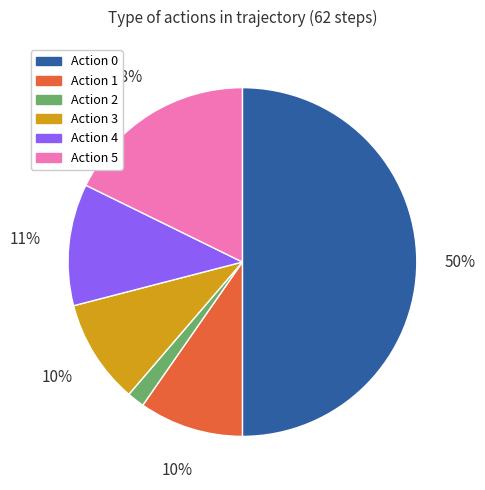

Combined, do Action 1 and Action 5 account for over 50%?

No